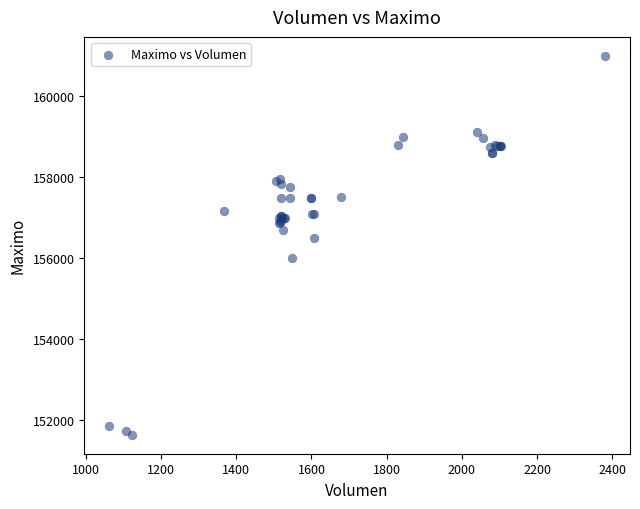

What Y value in the scatter plot is closest to 156316?

156500